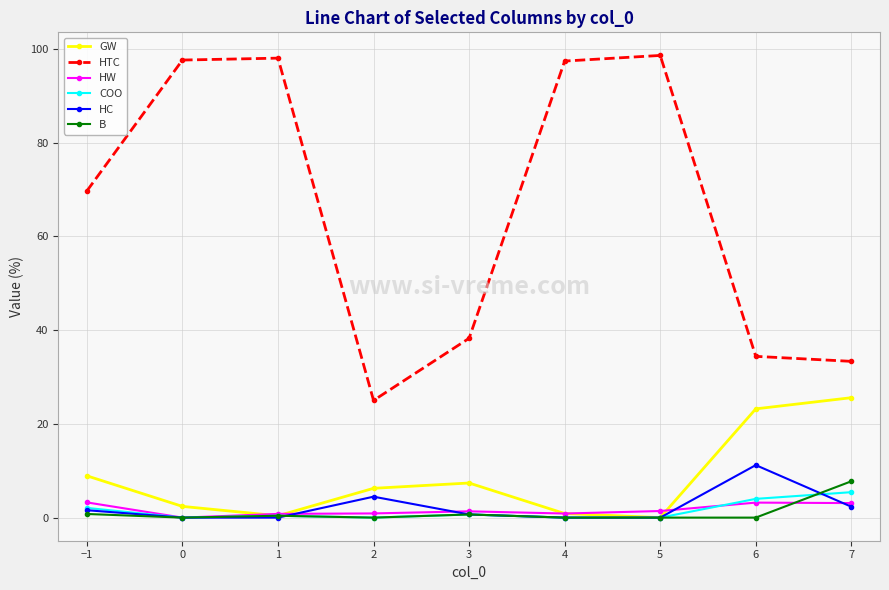

What value does the GW series have at 0?

2.4